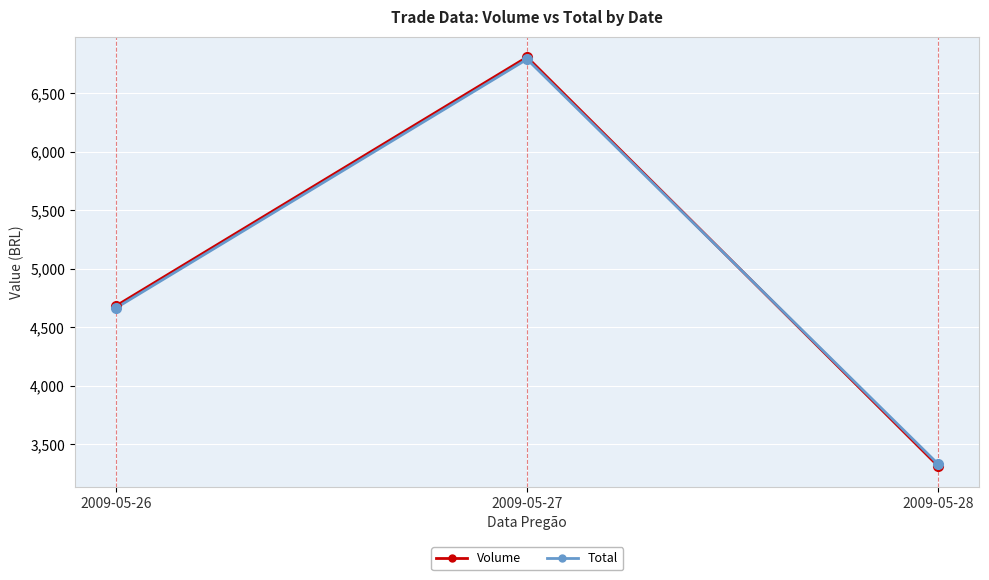

Which series changed the most between 2009-05-26 and 2009-05-28?

Volume